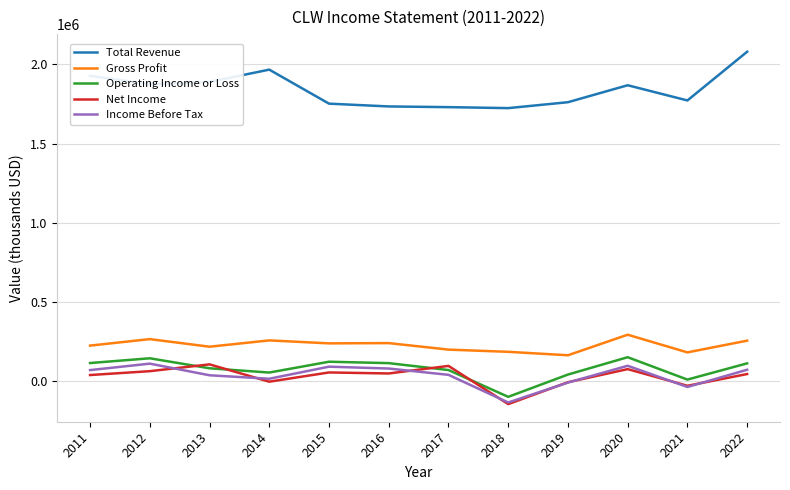

Which series has the widest spread of values?

Total Revenue